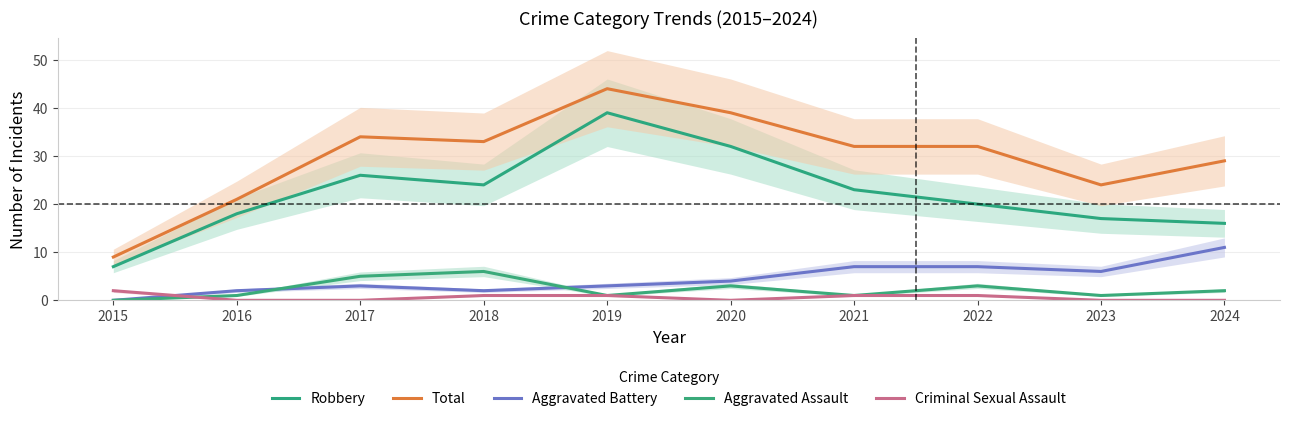

What is the difference between the maximum and minimum values in the Total series?

35